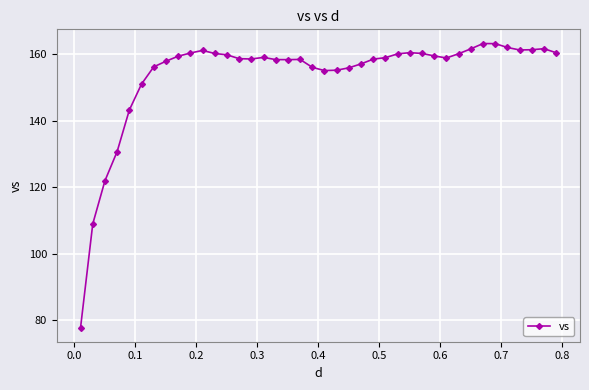

What is the value of the 29th point from the left?

160.2